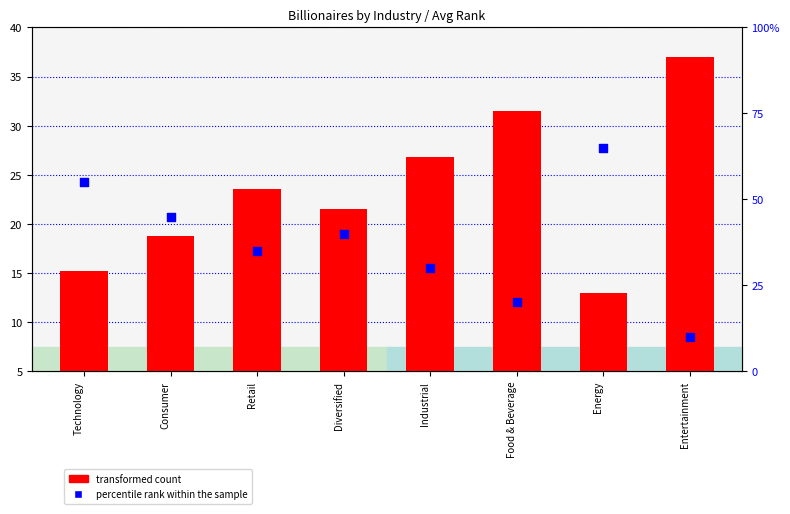

What are all the series names shown in the legend?

transformed count, percentile rank within the sample